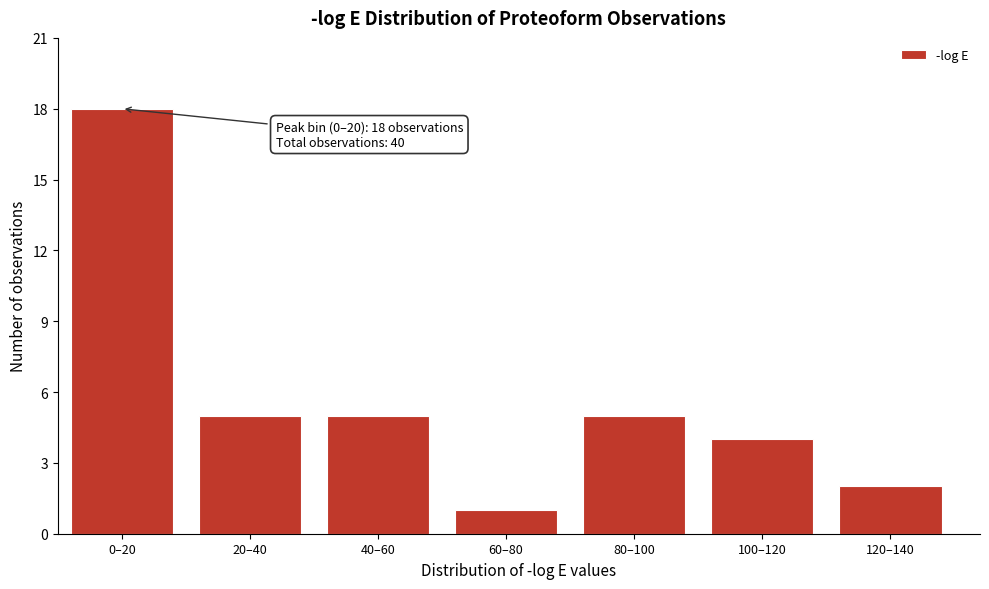

Reading left to right, what are all the values shown in this chart?

0–20=18	20–40=5	40–60=5	60–80=1	80–100=5	100–120=4	120–140=2